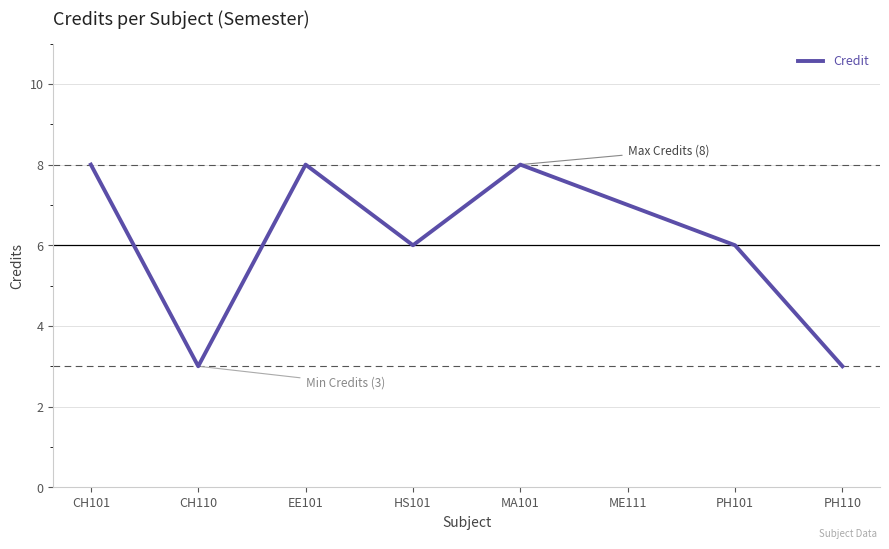

True or false: the data shows 8 at MA101.

True